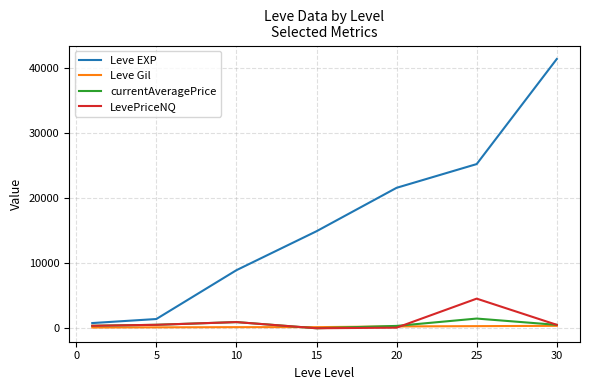

What is the maximum value shown in the chart?

41410.0